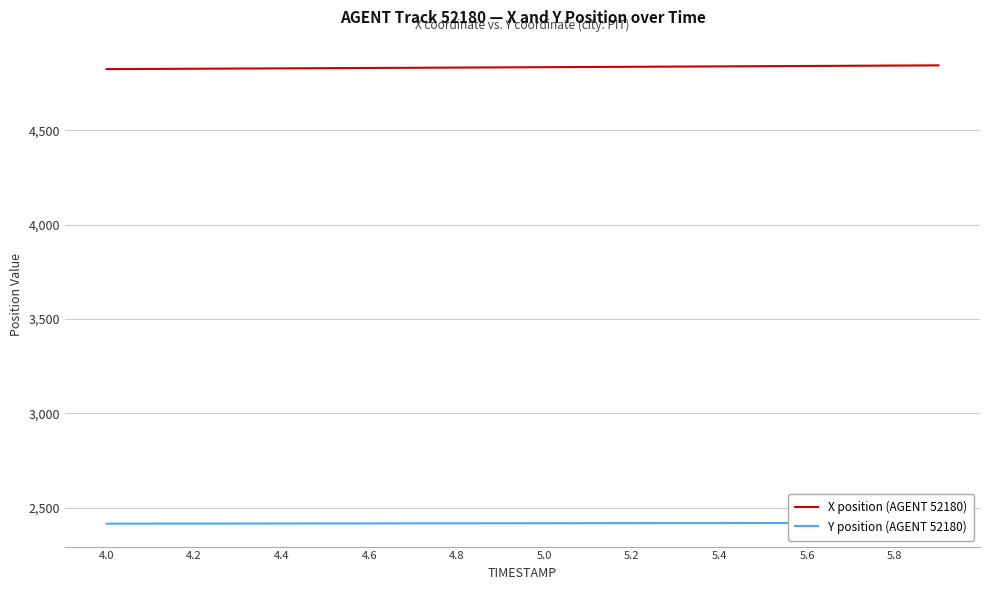

What is the maximum value shown in the chart?

4843.0